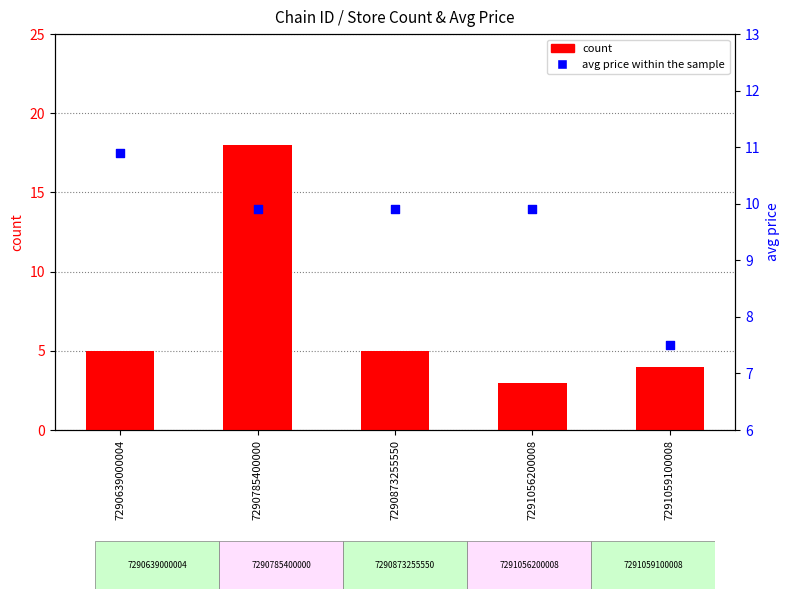

What is the total value across all series at 7291056200008?

12.9